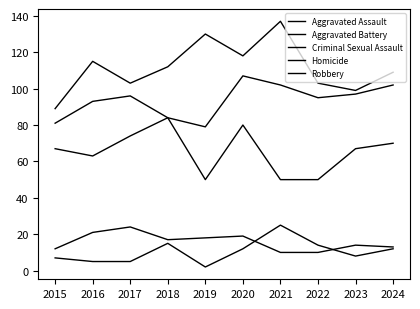

Is it true that Criminal Sexual Assault equals 12 at 2019?

False